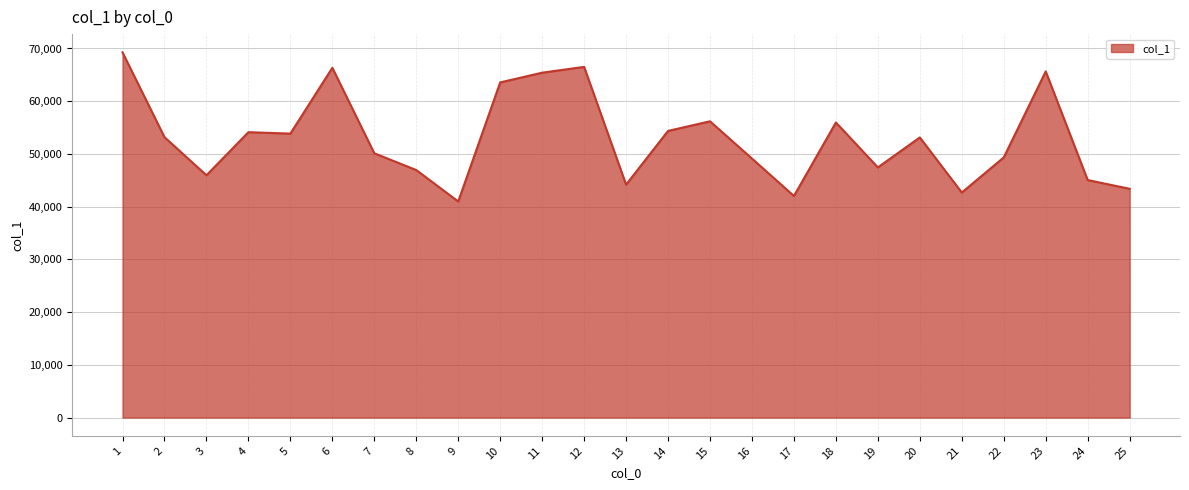

What value does the data have at 13?

44175.9